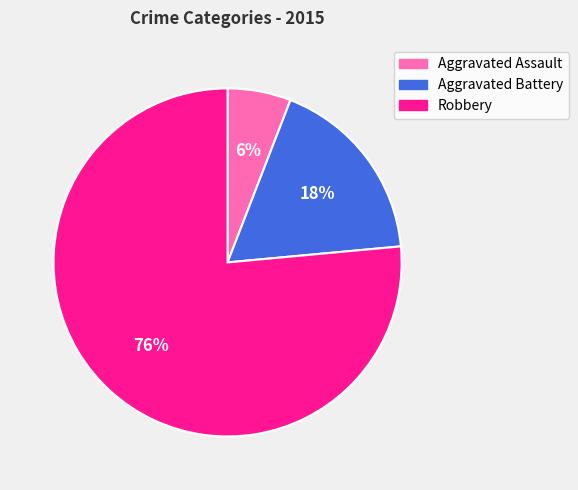

Is Robbery the majority of the pie?

Yes